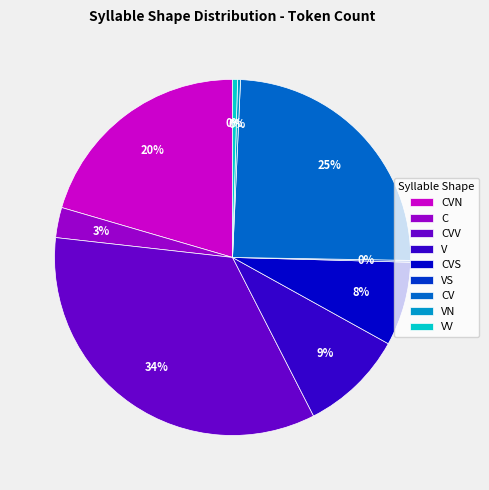

What is the largest slice in the pie chart?

CVV